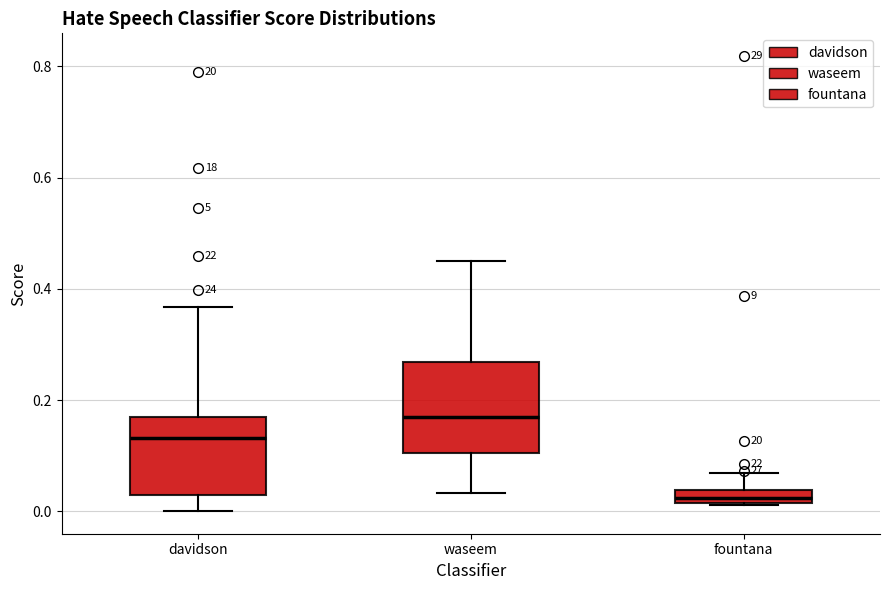

Which box is the tallest, from its lower edge to its upper edge?

waseem